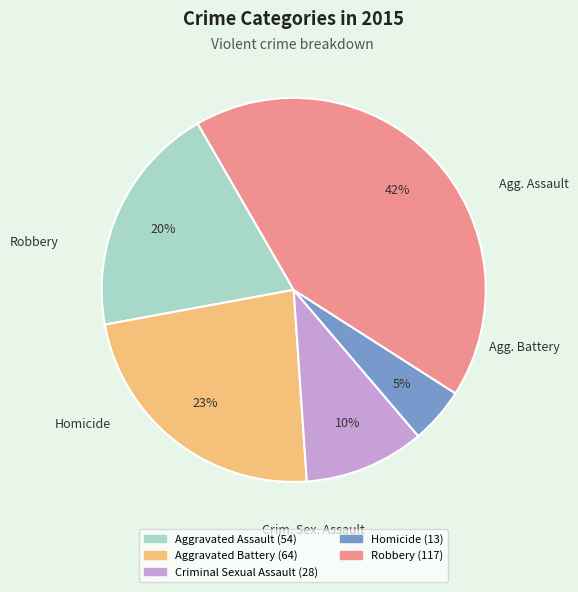

Rank the categories by value from highest to lowest.

Robbery, Aggravated Battery, Aggravated Assault, Criminal Sexual Assault, Homicide